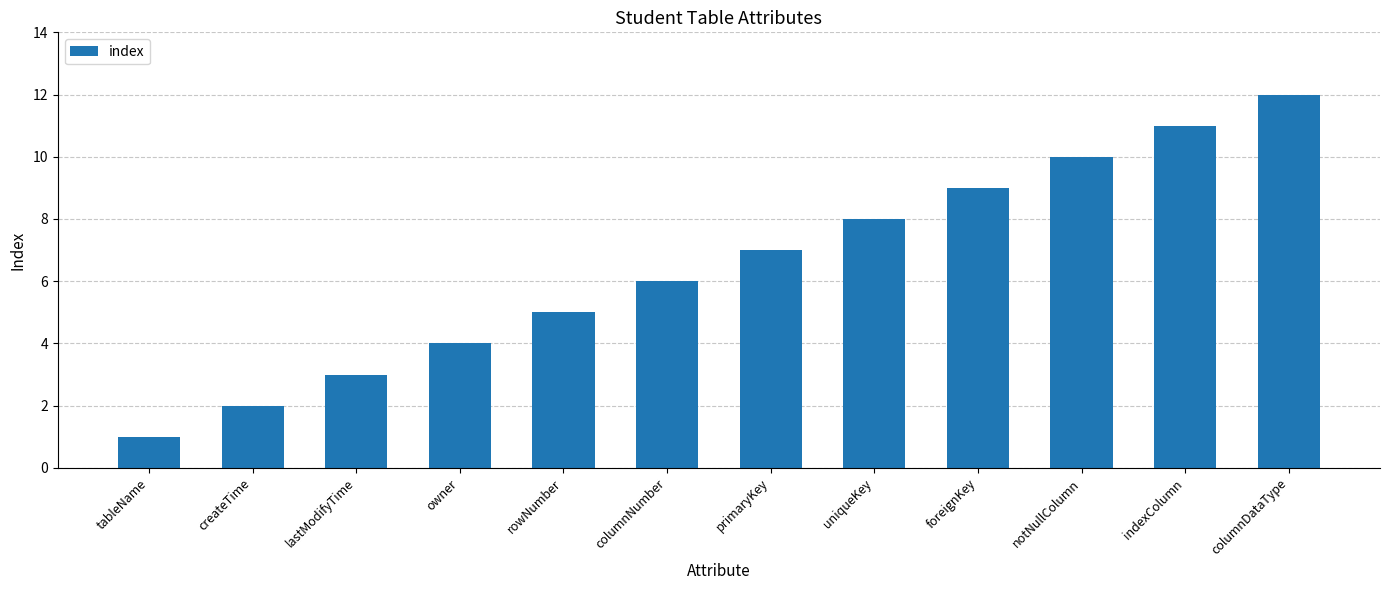

What is the sum of the values at createTime and foreignKey?

11